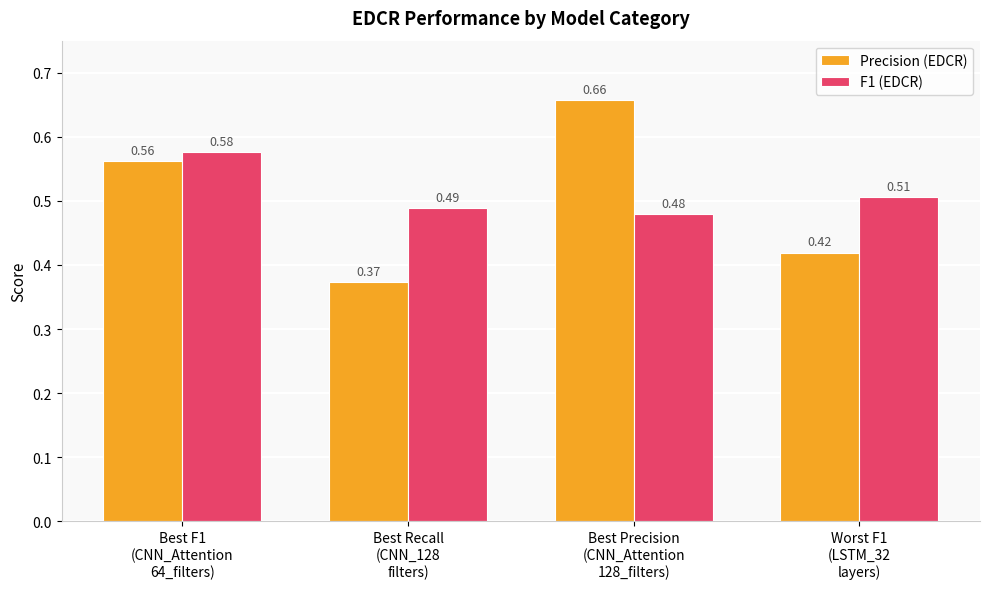

Which series has the largest total across all categories?

F1 (EDCR)